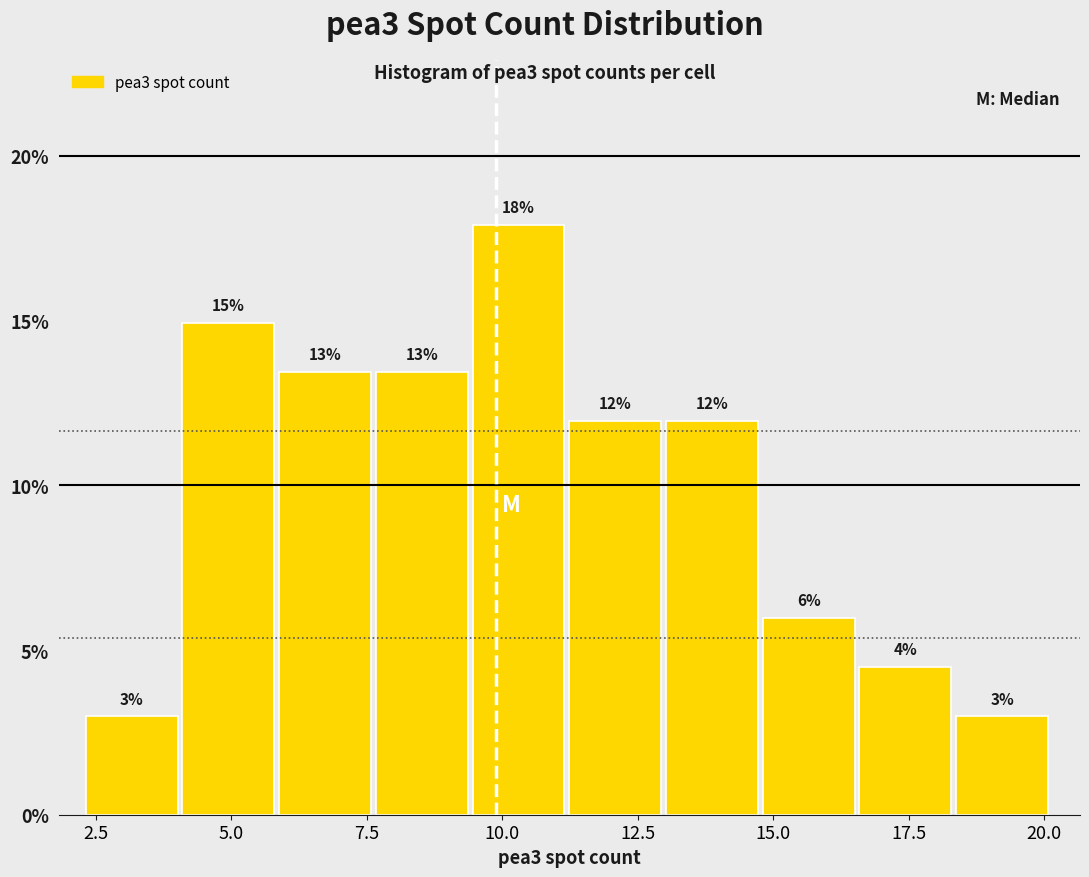

Read against the x-axis, roughly where is the centre of the tallest bar?

10.5